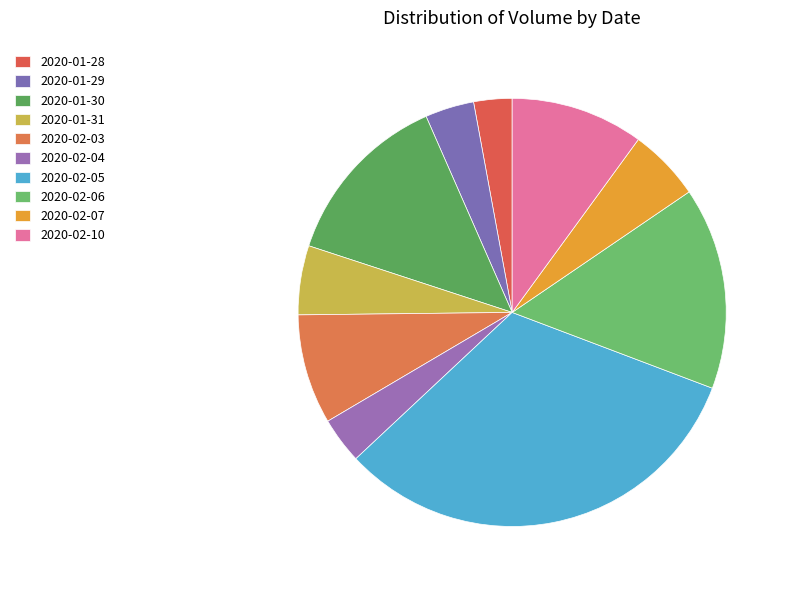

How many slices are in this pie chart?

10